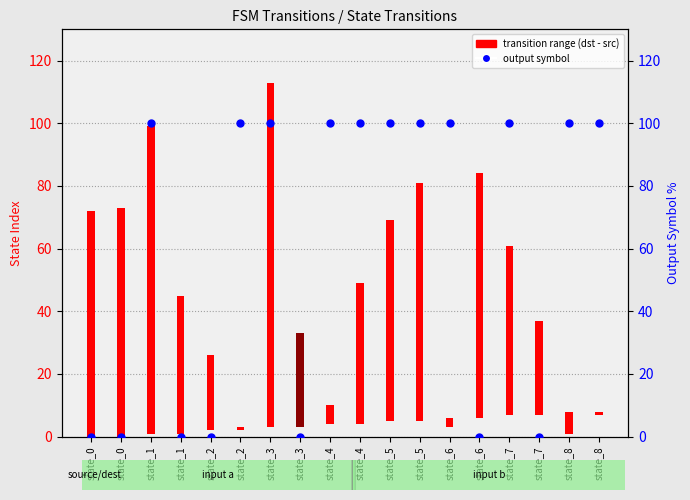

At which category is the sum across all series the highest?

state_3